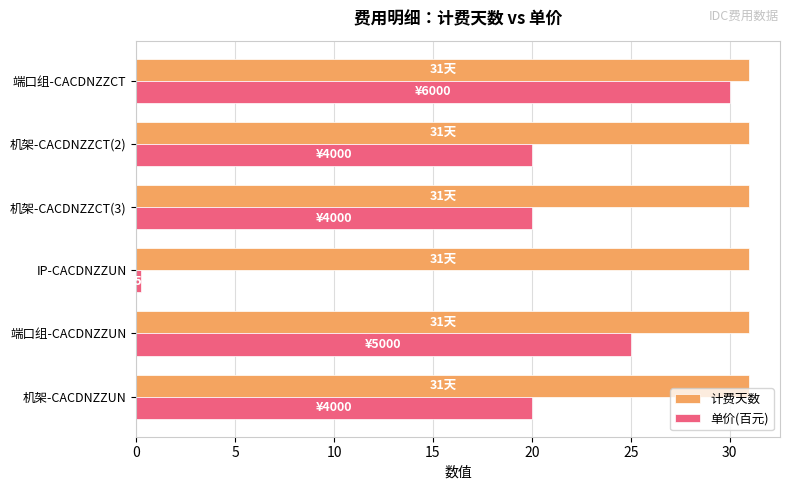

What is the highest value of the 单价(百元) series?

30.0